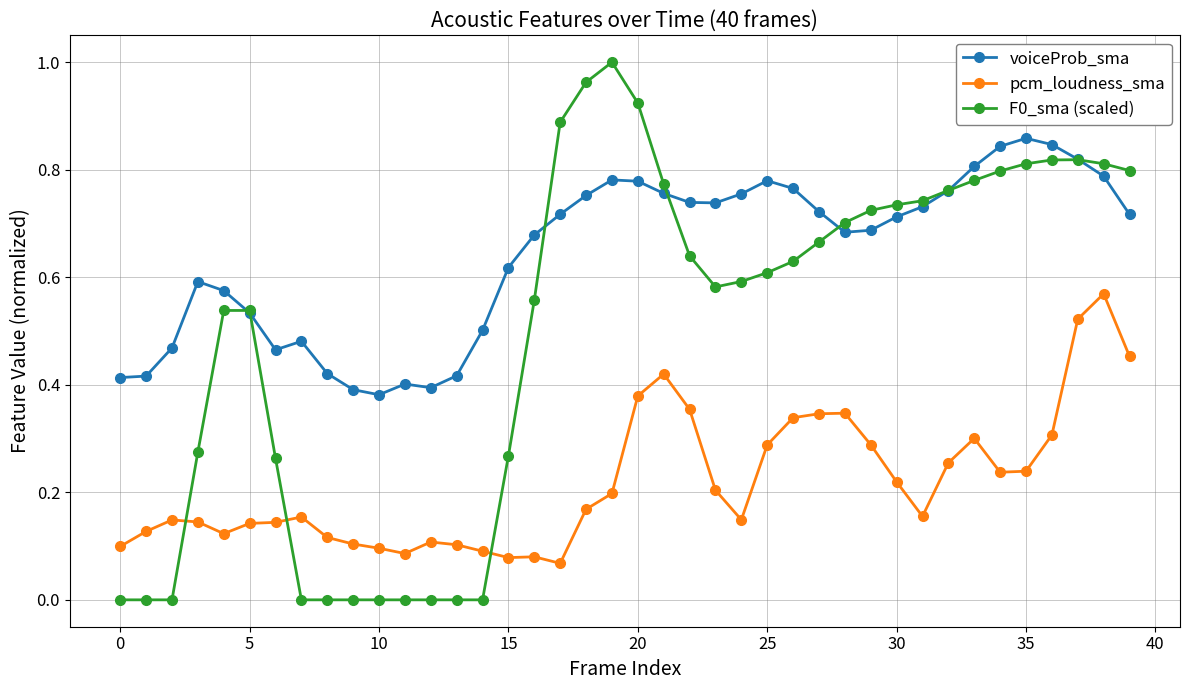

Count the voiceProb_sma values in the range 0 to 1.

40